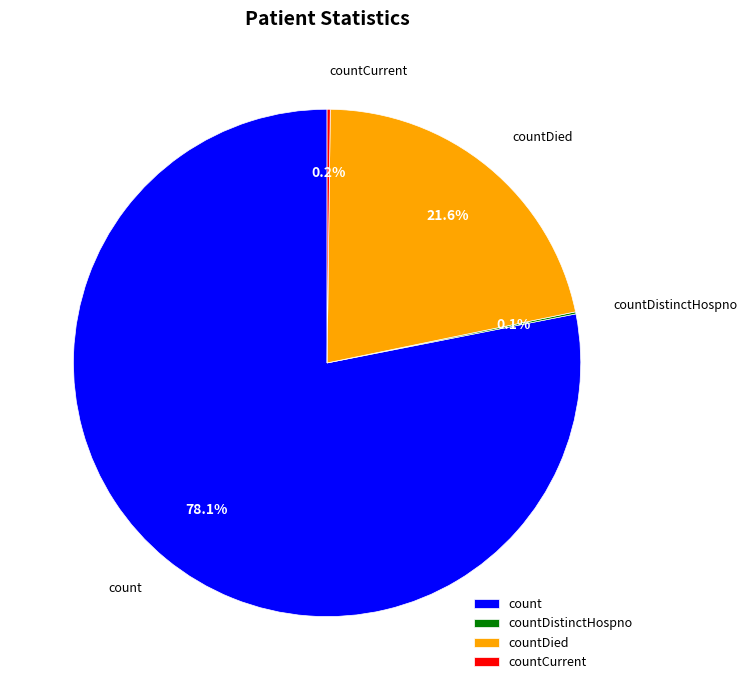

What percentage is NOT represented by count?

21.9%